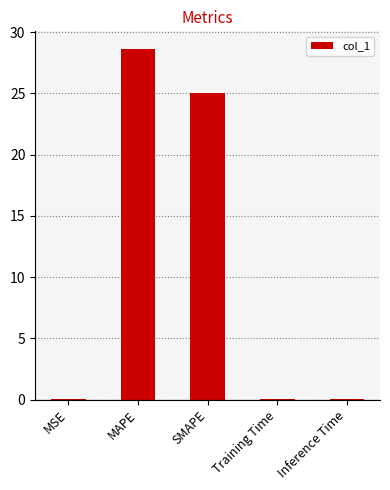

Between Inference Time and MAPE, which is larger?

MAPE